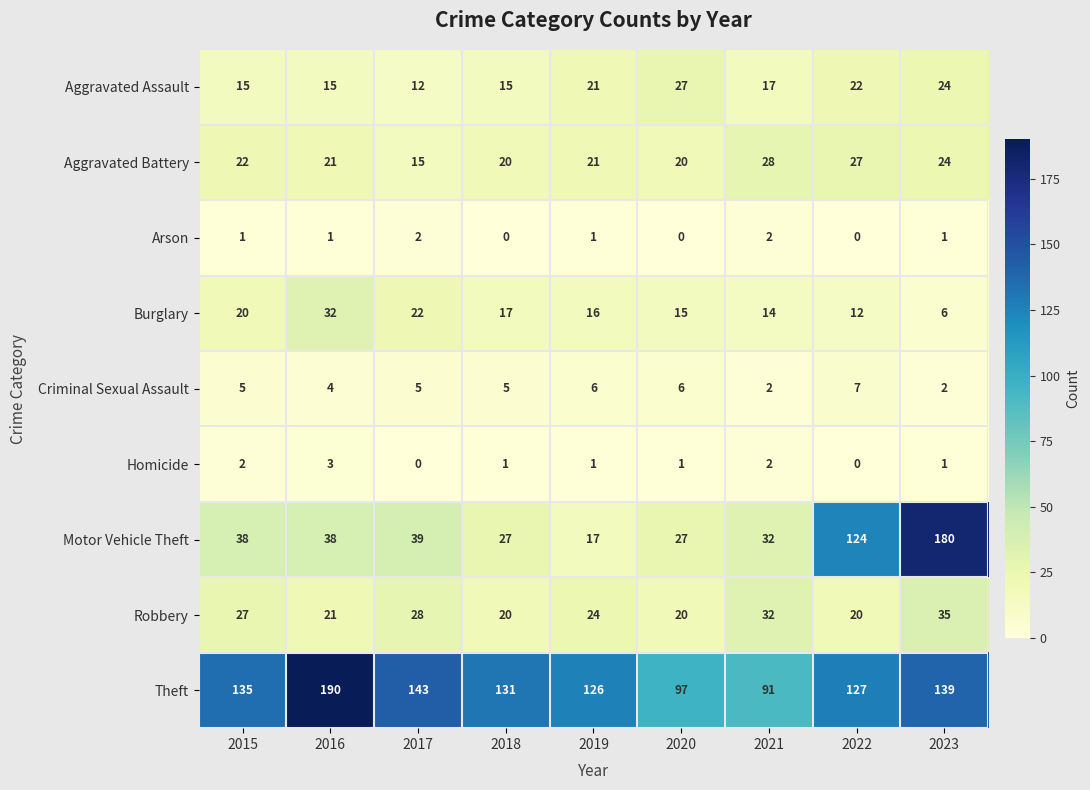

What is the sum of all Theft values?

1179